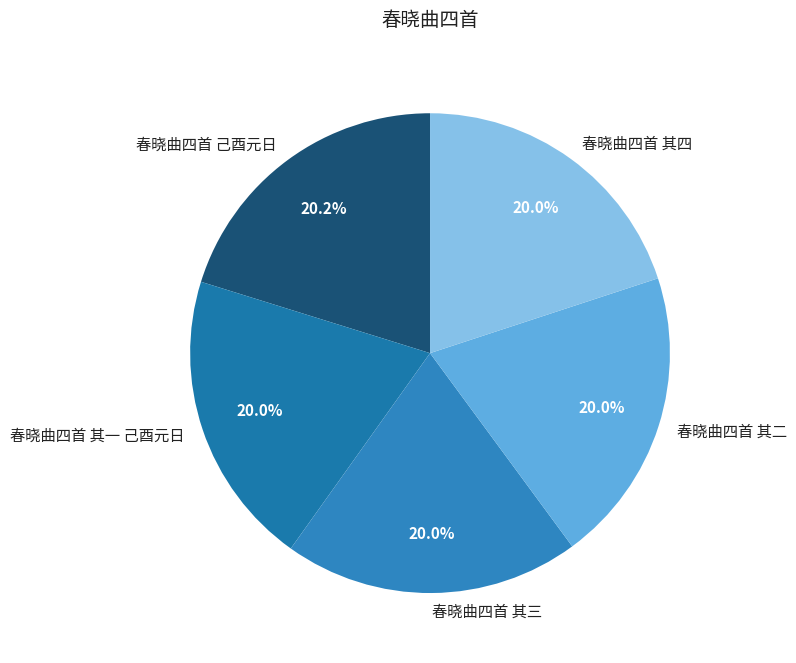

Combined, what portion of the pie is 春晓曲四首 其三 and 春晓曲四首 其四?

39.9%